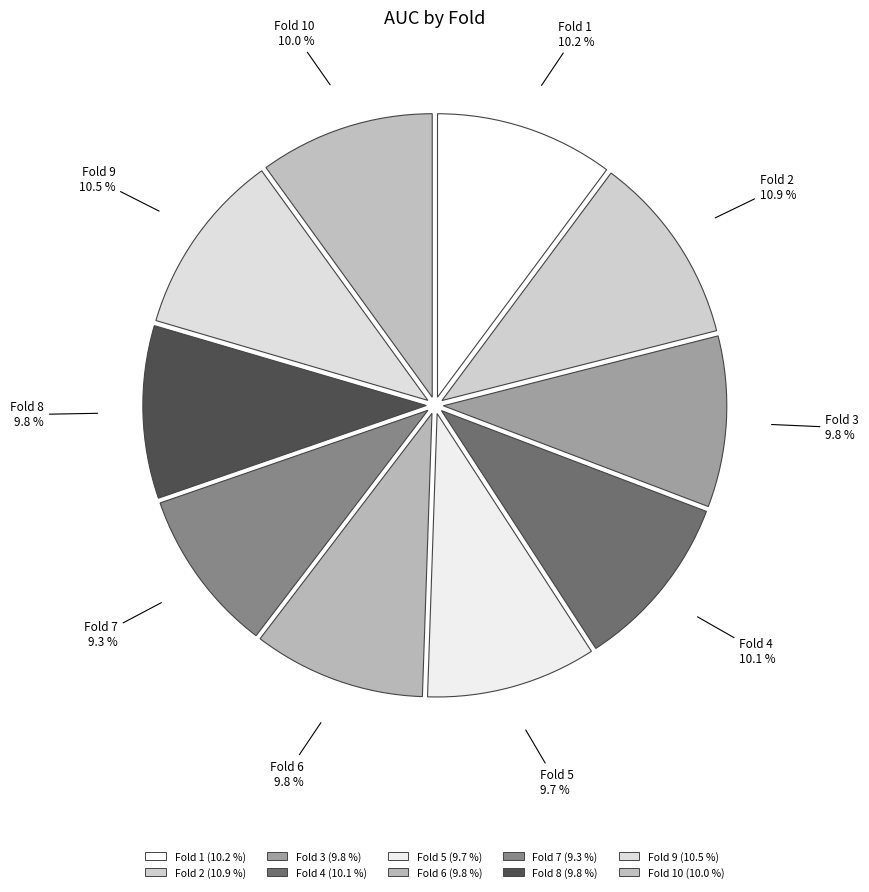

Rank the categories by value from highest to lowest.

Fold 2, Fold 9, Fold 1, Fold 4, Fold 10, Fold 8, Fold 6, Fold 3, Fold 5, Fold 7